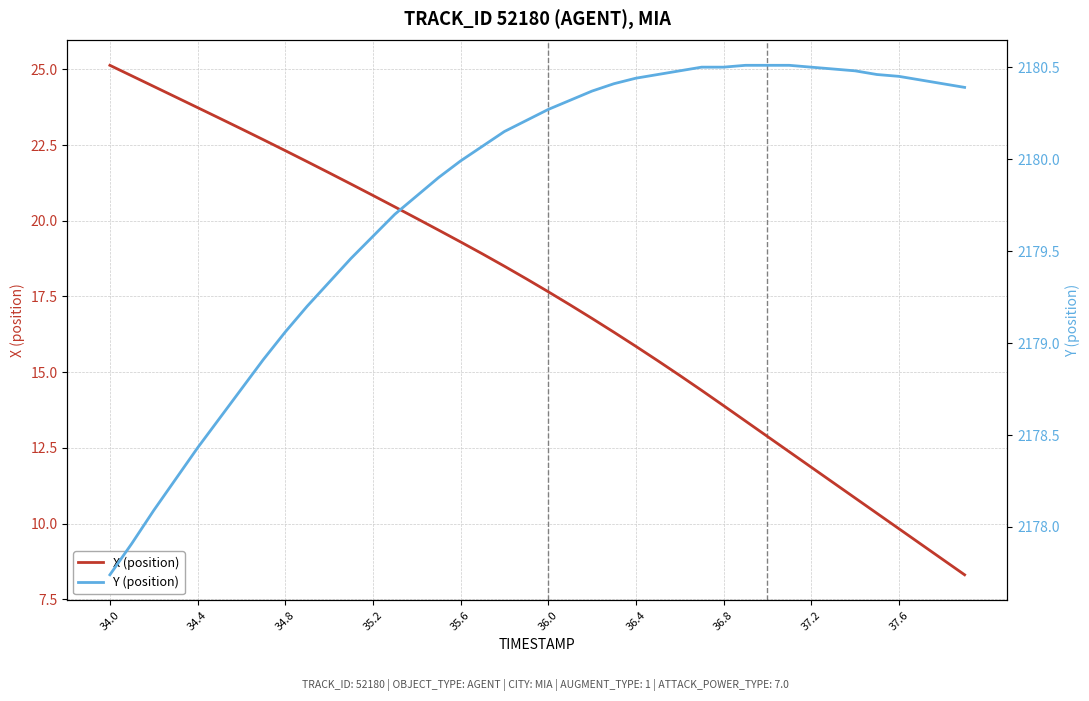

Is this an area chart (filled region under the line)?

No